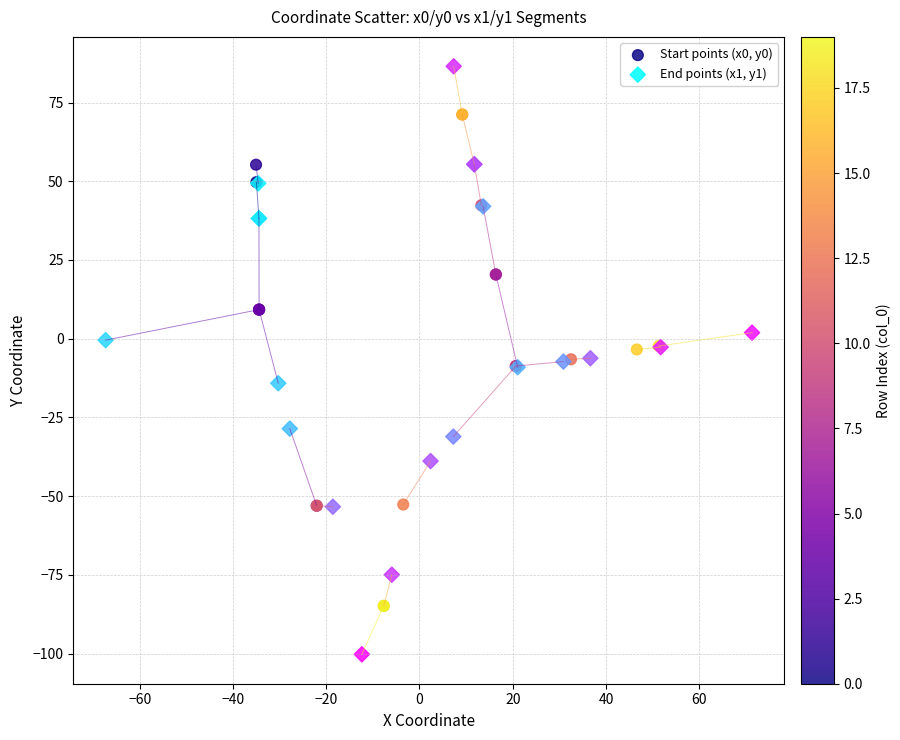

Which series reaches the maximum Y coordinate?

End points (x1, y1)